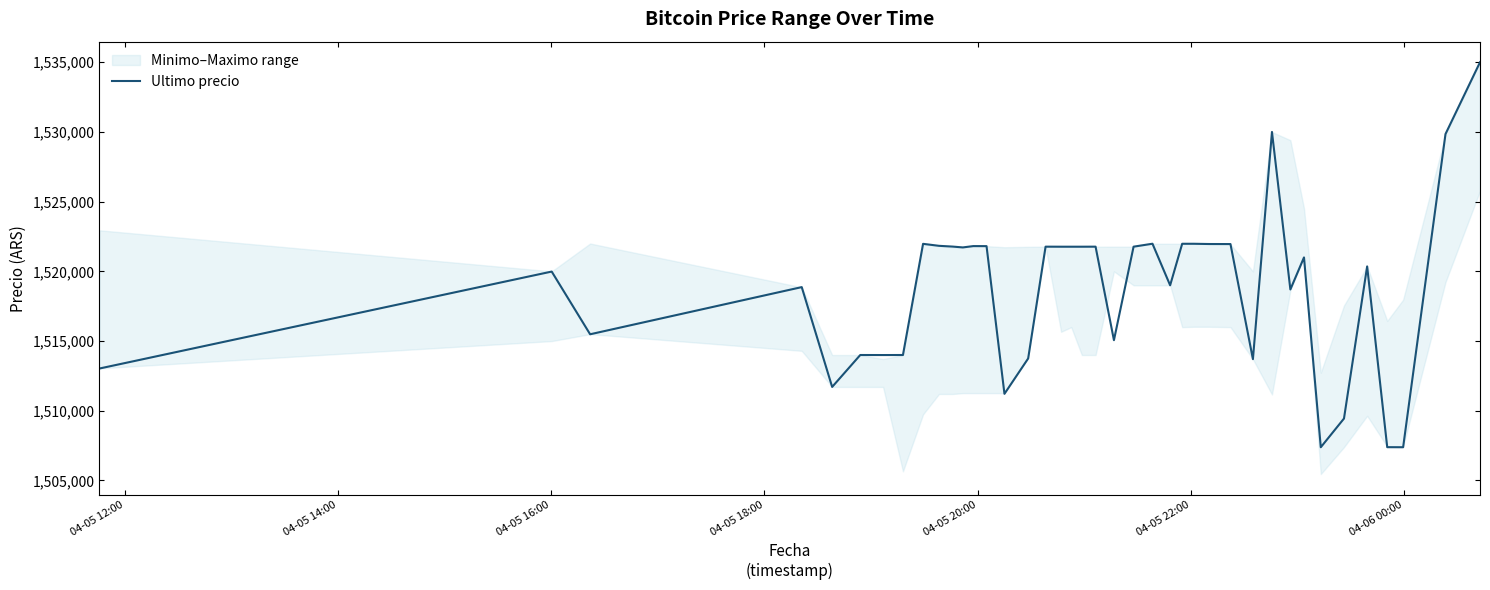

The value at 33 is 574492.5. True or false?

False